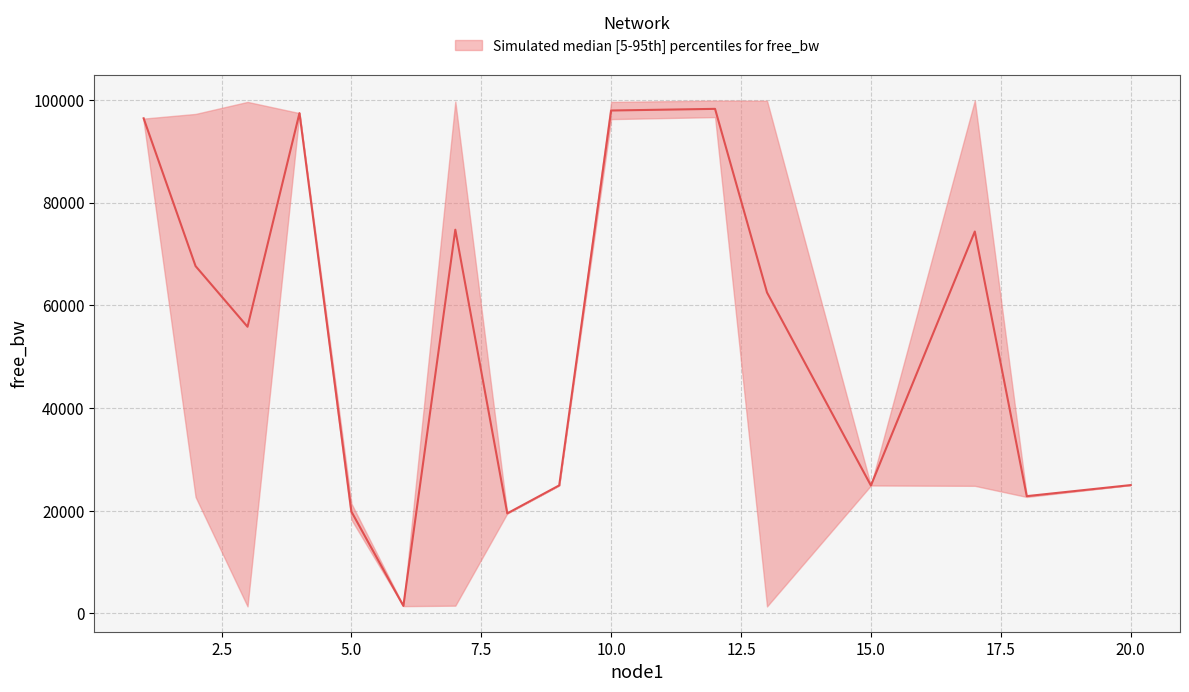

Which label corresponds to the largest value in the chart?

17